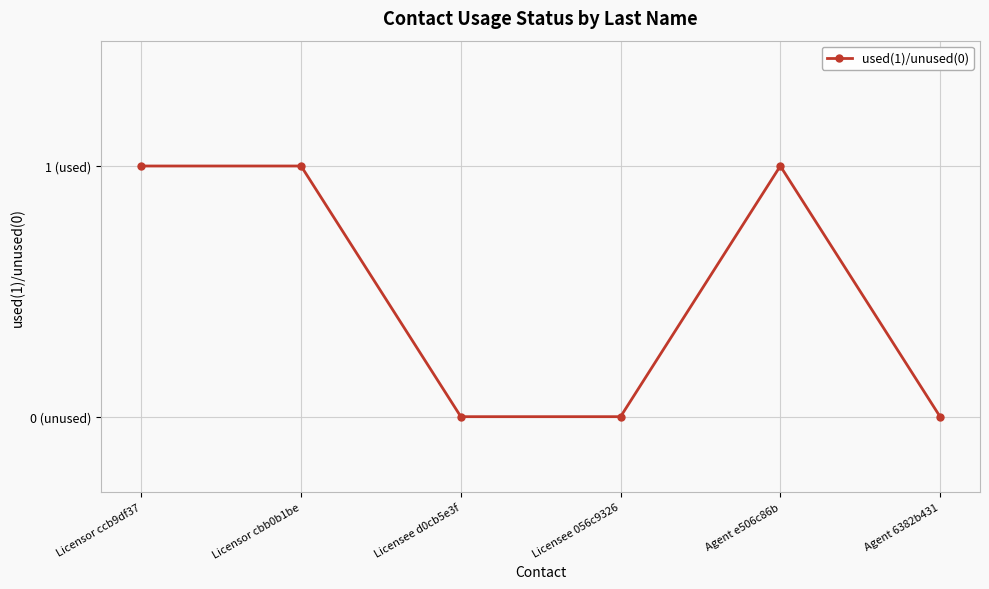

True or false: the data shows 1 at Licensee d0cb5e3f.

False